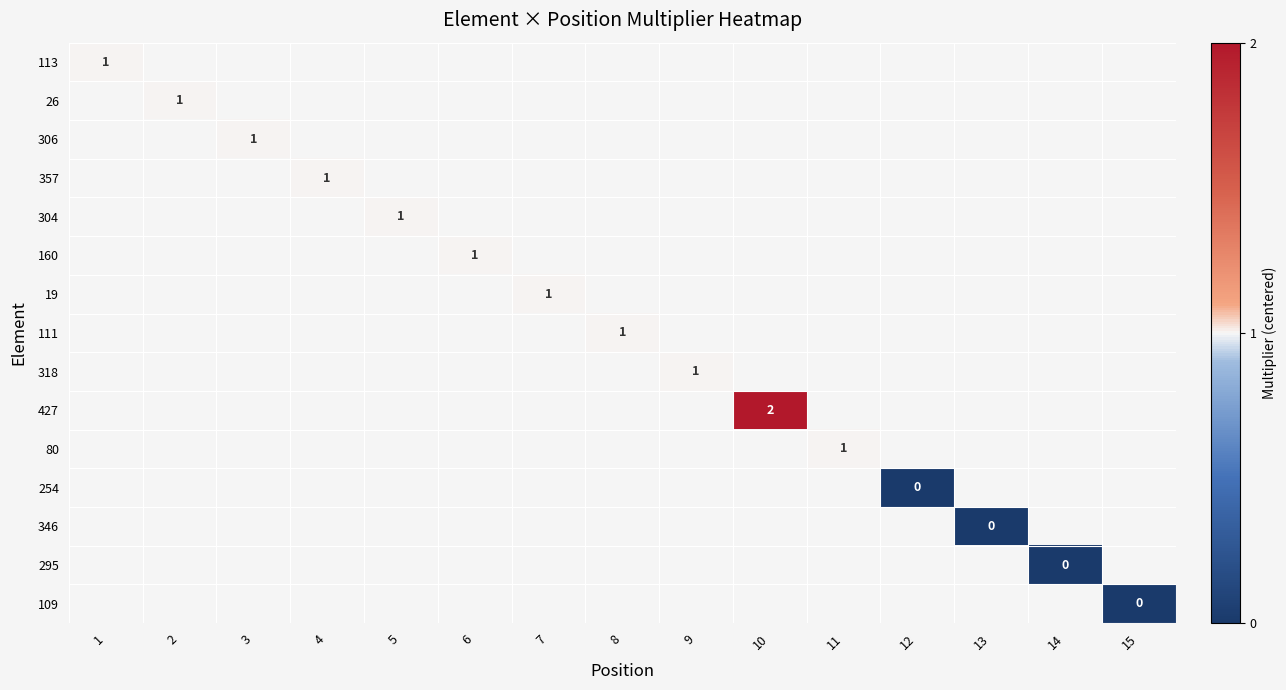

True or false: 160 has a value of 0 at 6.

False